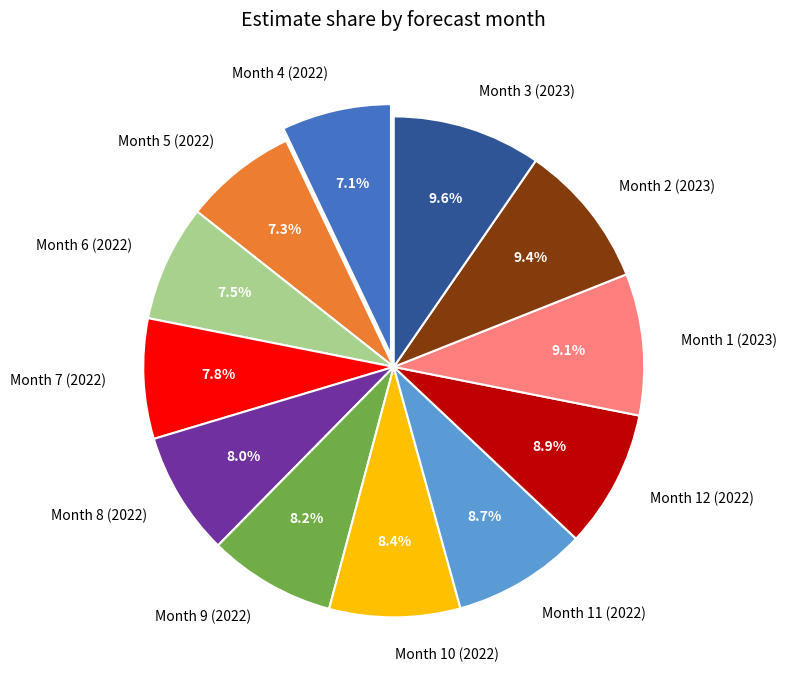

What percentage do Month 10 (2022) and Month 7 (2022) together represent?

16.2%